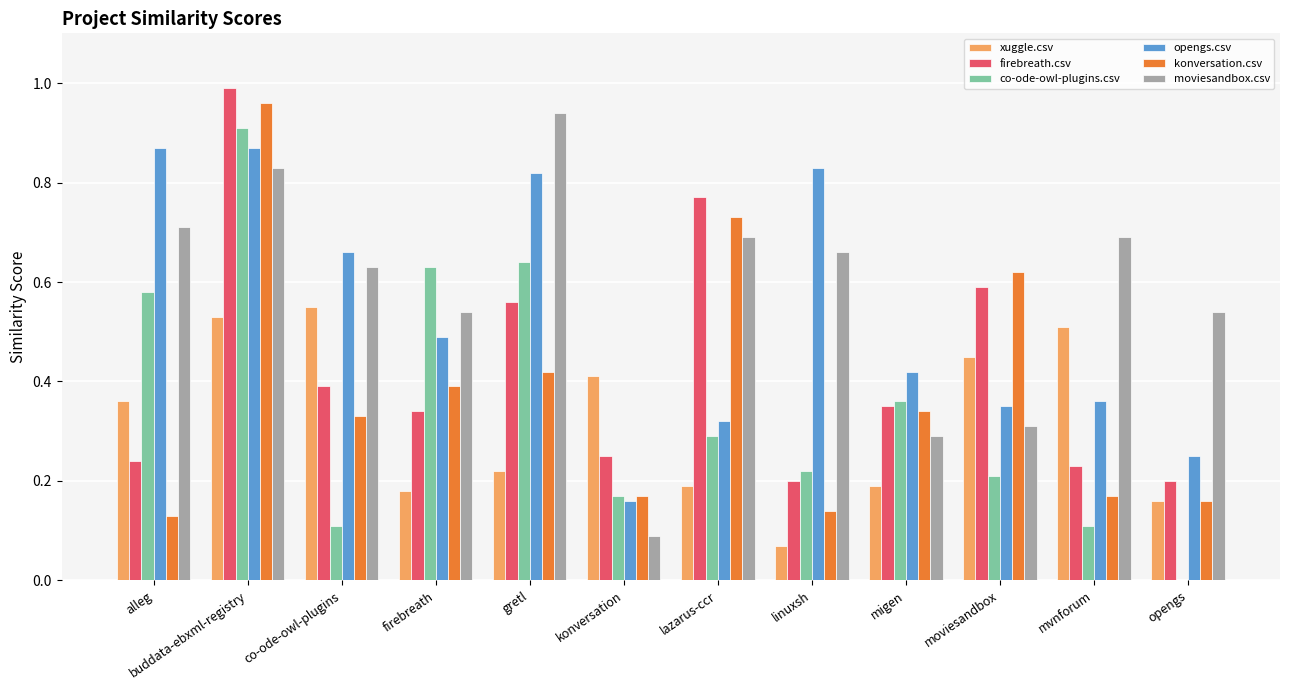

Is the value of opengs.csv at migen greater than the value of moviesandbox.csv at firebreath?

No